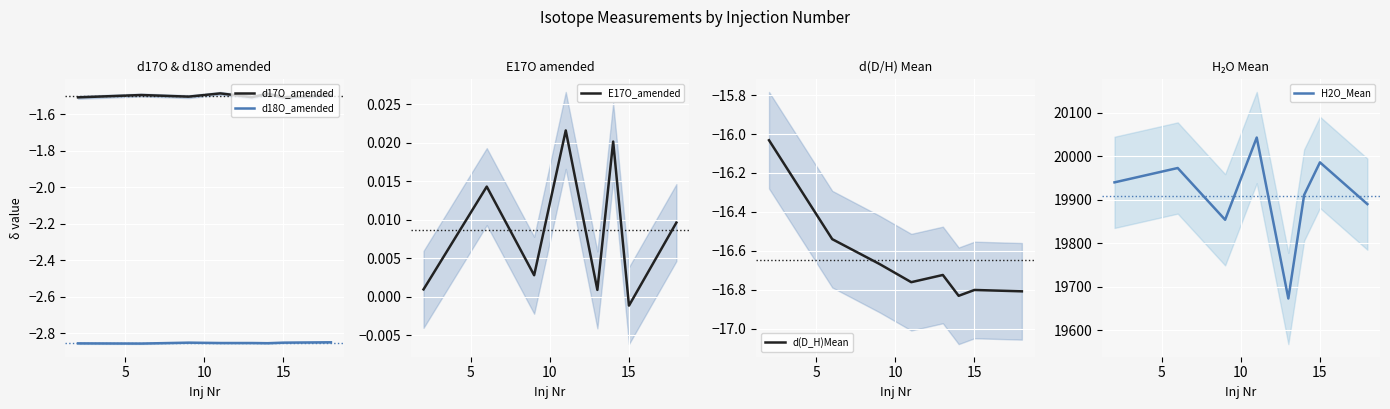

How many values in the H2O_Mean series exceed 19940?

3